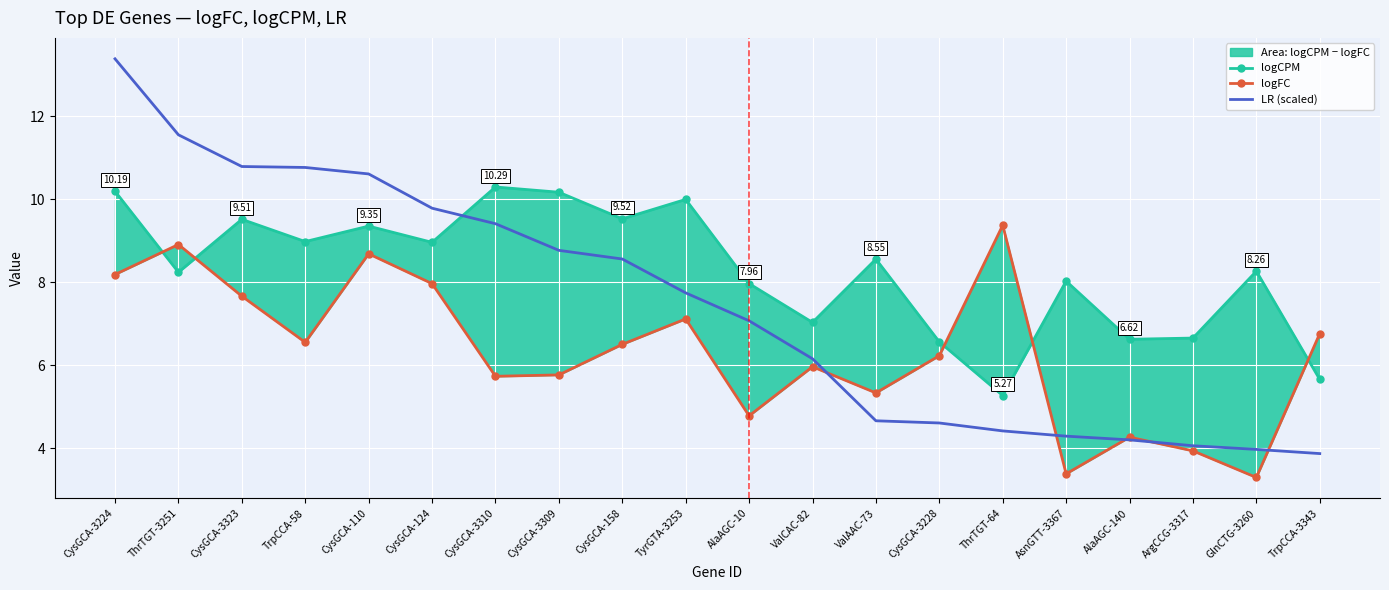

What is the label of the 7th point from the left?

CysGCA-3310